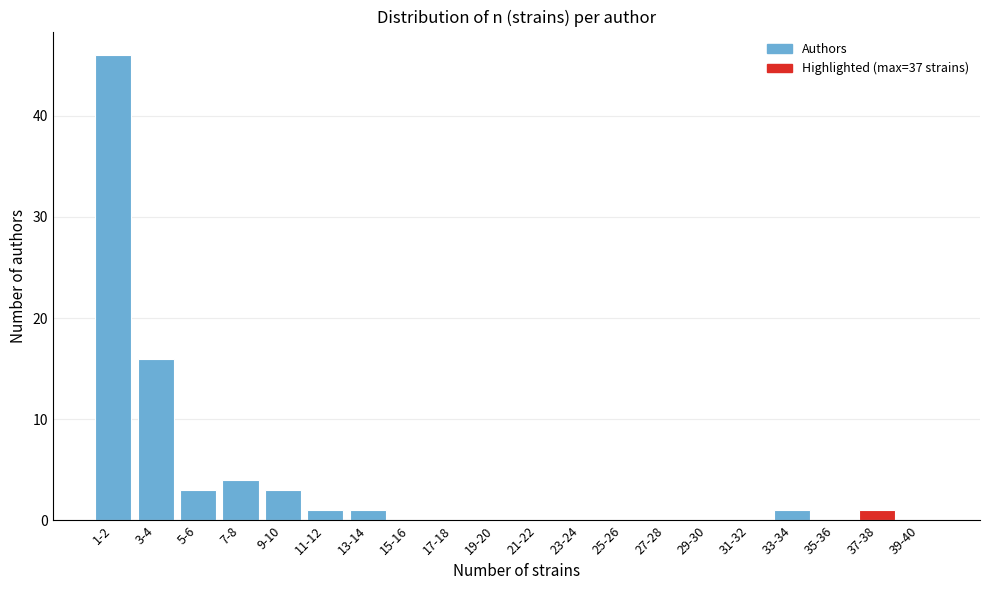

Reading right to left, extract all data points from this chart.

39-40=0	37-38=1	35-36=0	33-34=1	31-32=0	29-30=0	27-28=0	25-26=0	23-24=0	21-22=0	19-20=0	17-18=0	15-16=0	13-14=1	11-12=1	9-10=3	7-8=4	5-6=3	3-4=16	1-2=46